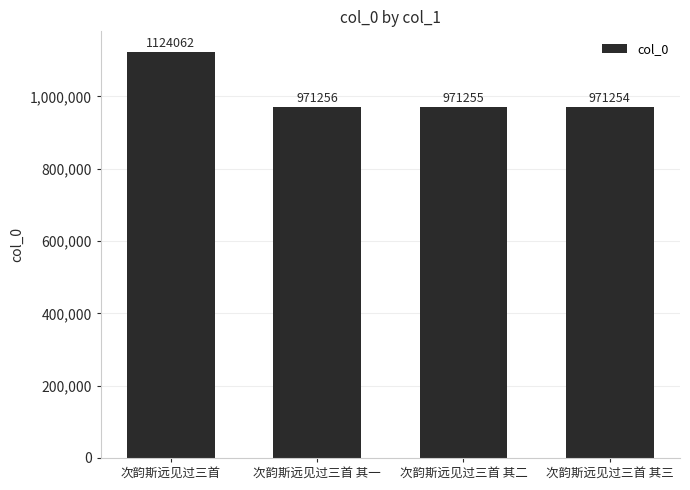

What is the smallest value displayed?

971254